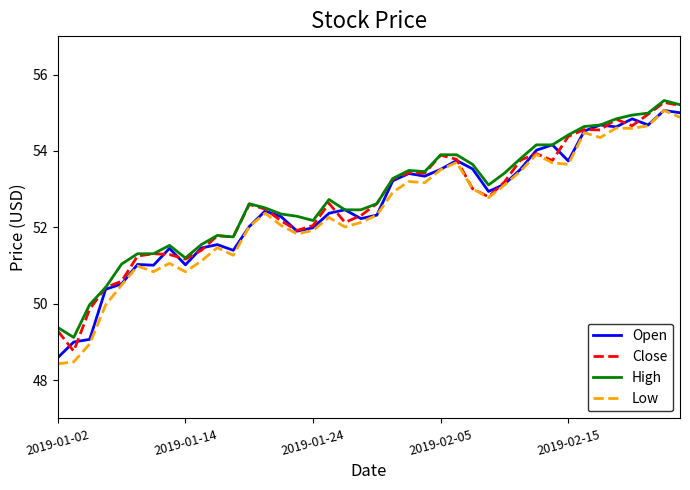

What is the minimum value shown in the chart?

48.4